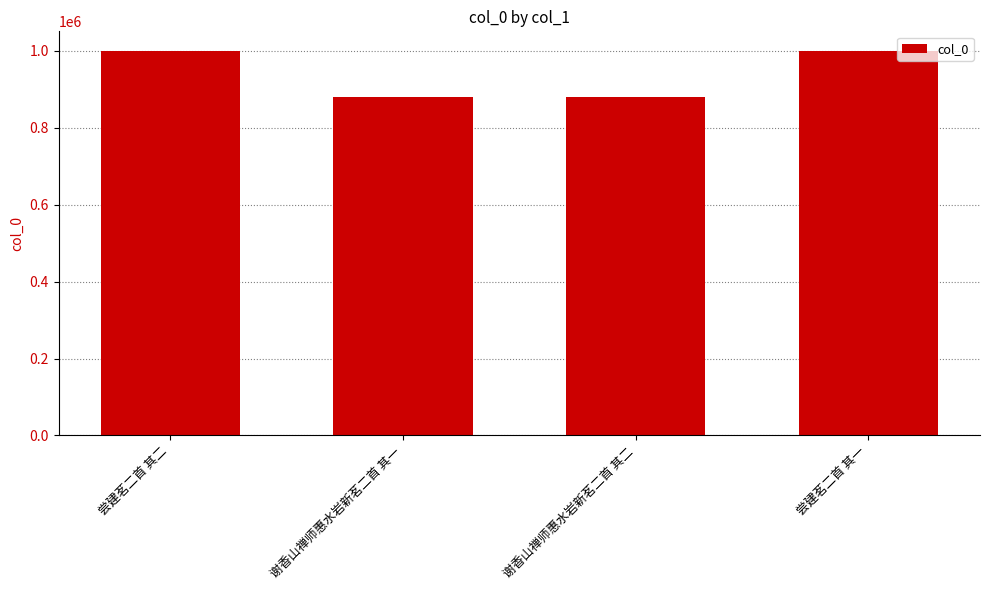

What is the label of the 3rd bar from the left?

谢香山禅师惠水岩新茗二首 其二